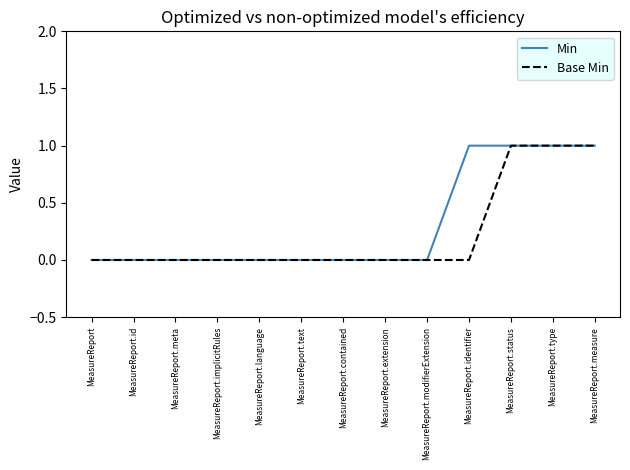

Is the value of Base Min at MeasureReport.language greater than the value of Min at MeasureReport.measure?

No